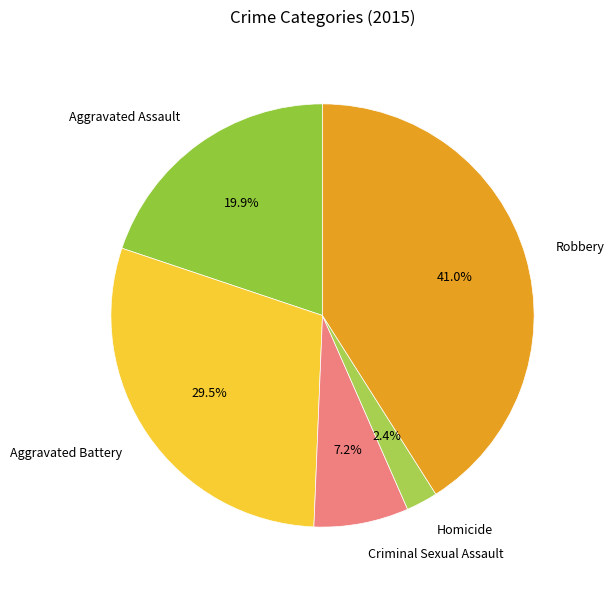

How much of the chart is everything except Aggravated Battery?

70.5%